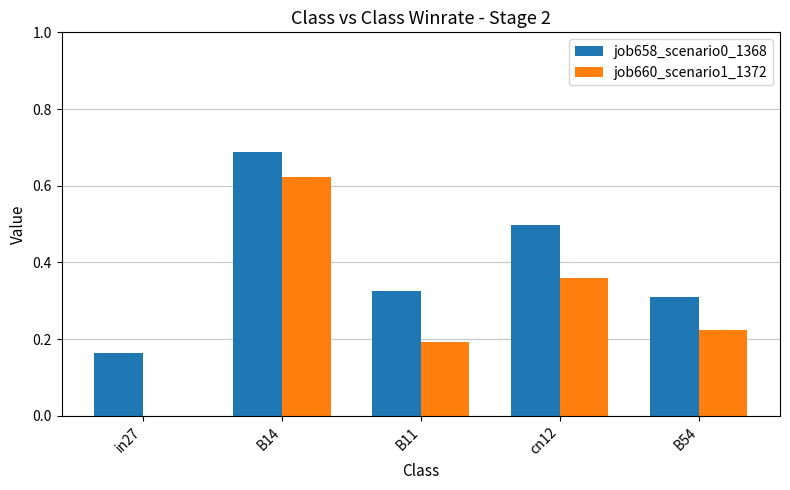

Is it true that job660_scenario1_1372 equals 0.1 at B11?

False